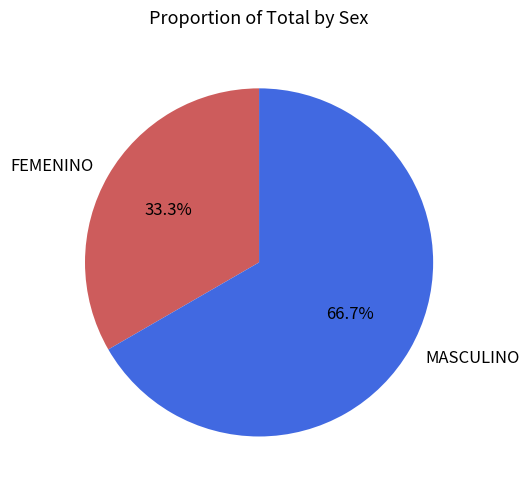

Which has a higher value, MASCULINO or FEMENINO?

MASCULINO